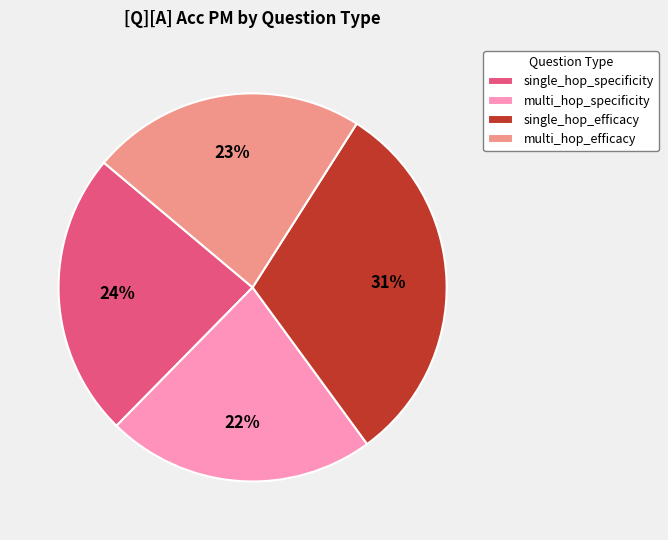

Count the number of slices in the pie.

4